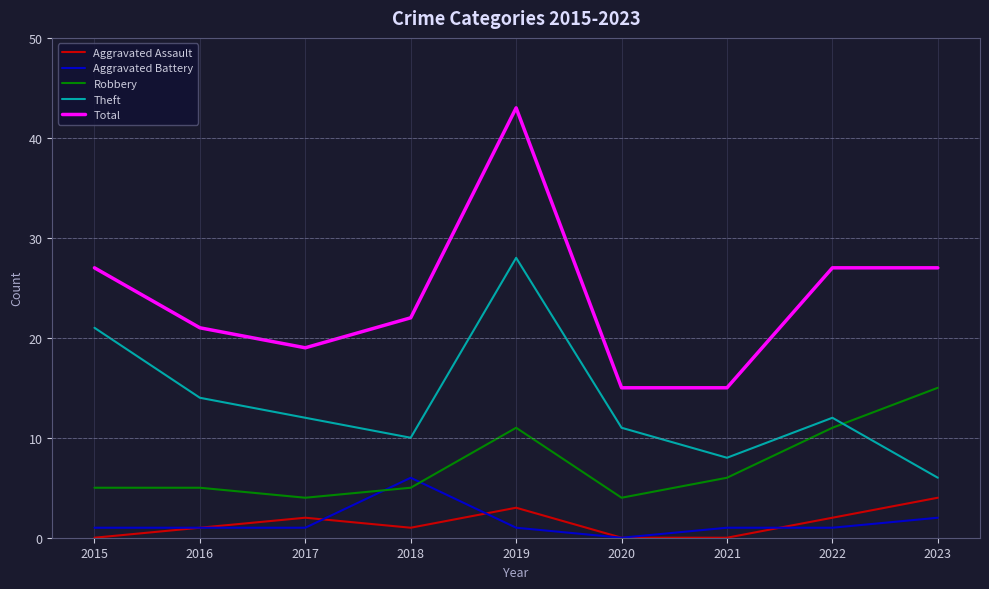

Reading right to left, extract all data points from this chart.

Aggravated Assault: 4	2	0	0	3	1	2	1	0
Aggravated Battery: 2	1	1	0	1	6	1	1	1
Robbery: 15	11	6	4	11	5	4	5	5
Theft: 6	12	8	11	28	10	12	14	21
Total: 27	27	15	15	43	22	19	21	27